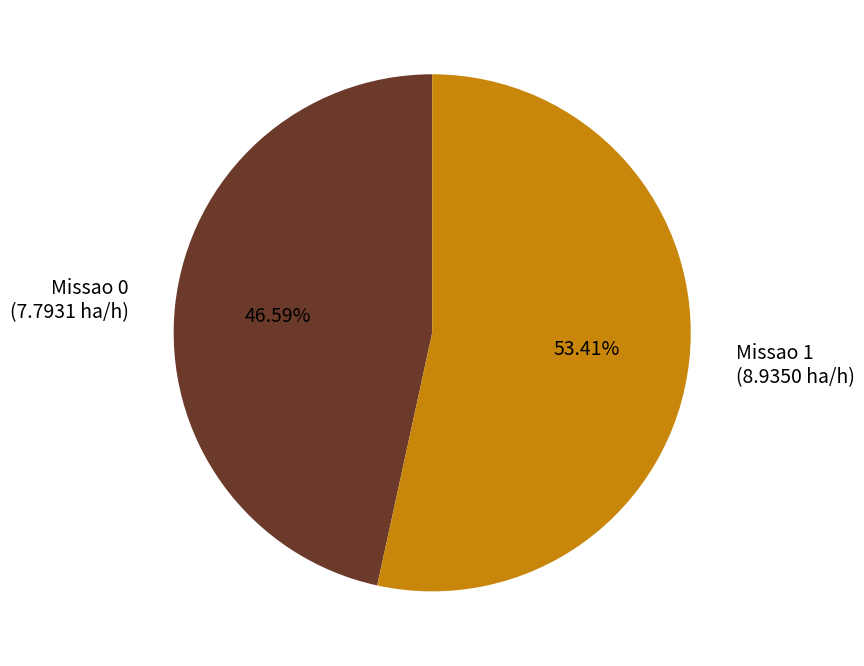

To the nearest percent, what percentage of the pie is Missao 0?

47%